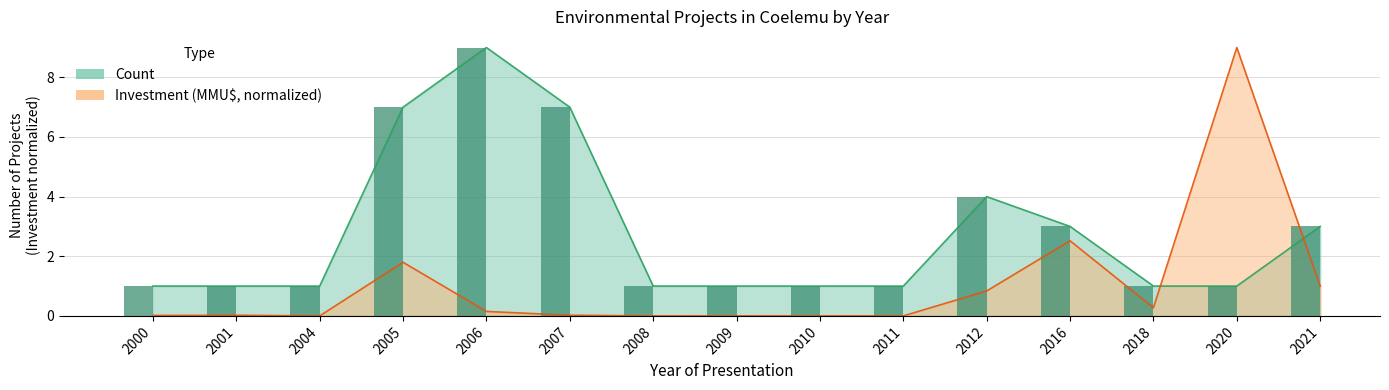

The value of Investment (MMU$) at 2010 is -5.3. True or false?

False